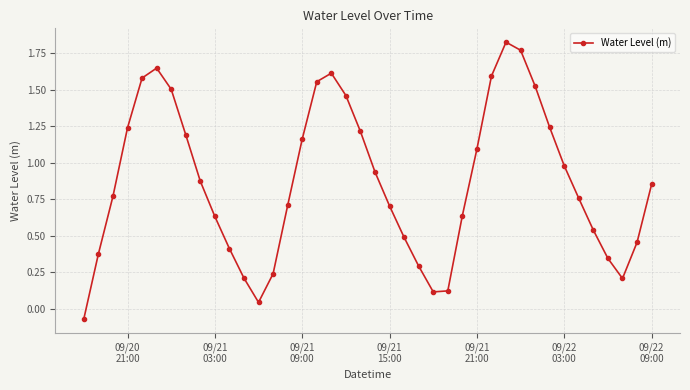

How many points are higher than both their immediate neighbors (excluding endpoints)?

3